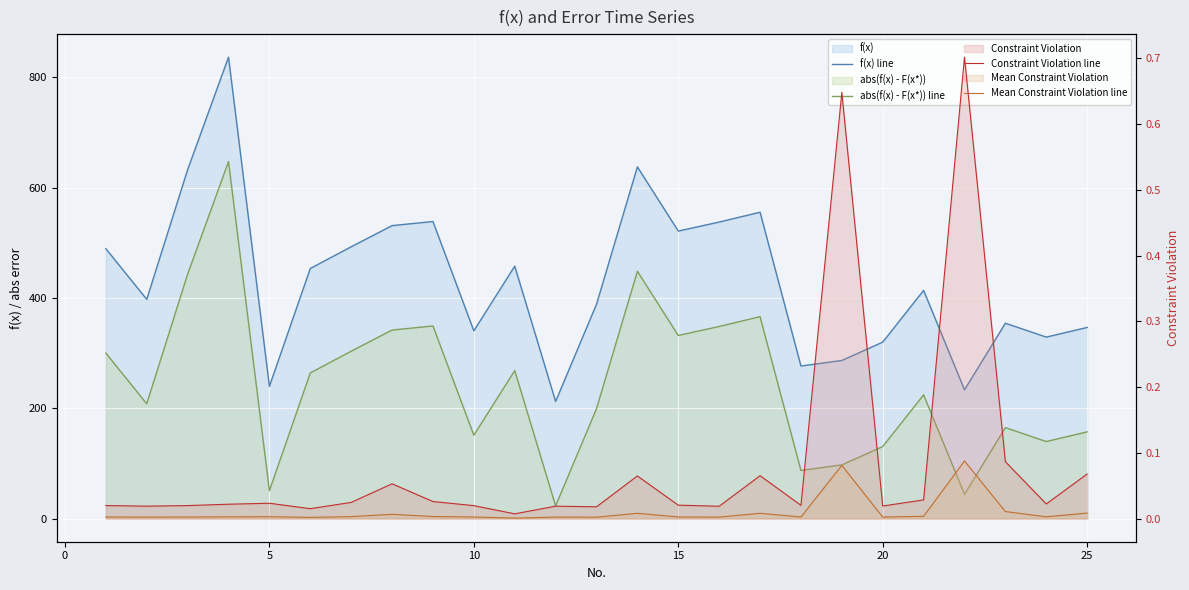

Does the chart display data point markers on the line(s)?

No